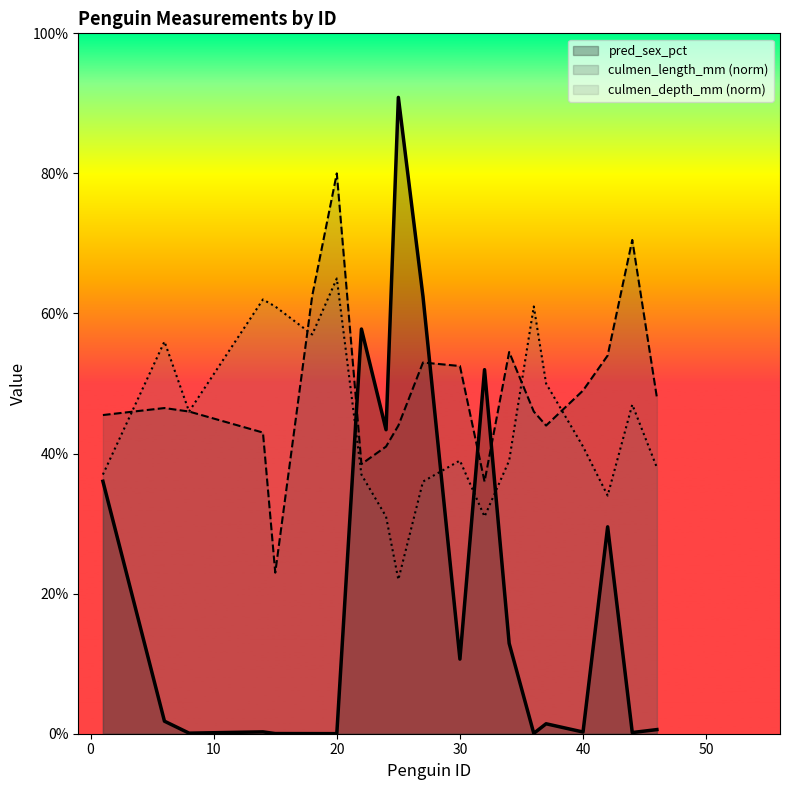

How many interior local valleys does the culmen_length_mm series have?

4